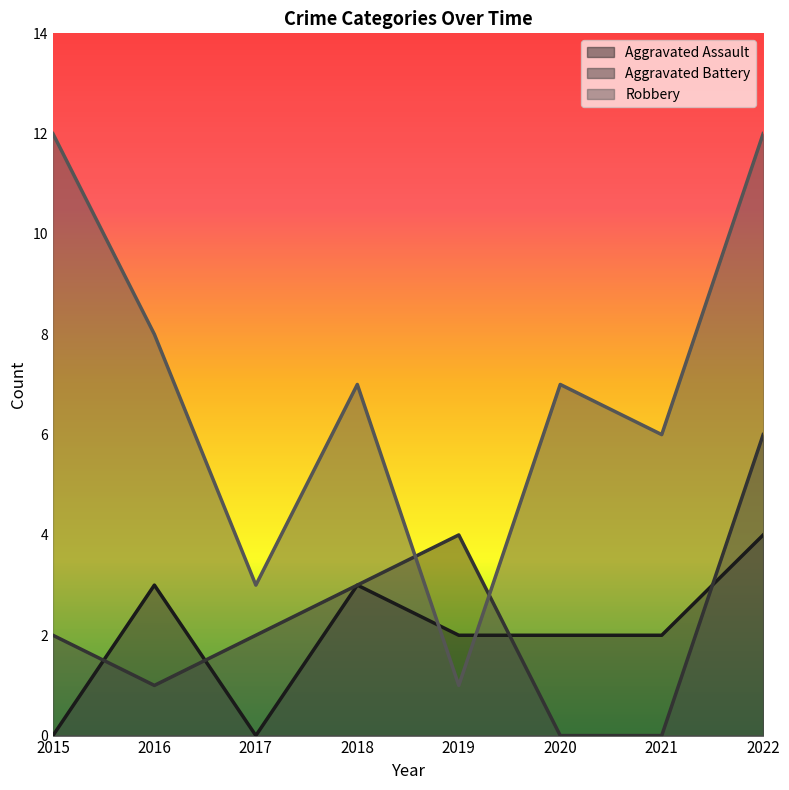

How many distinct data groups are displayed?

3